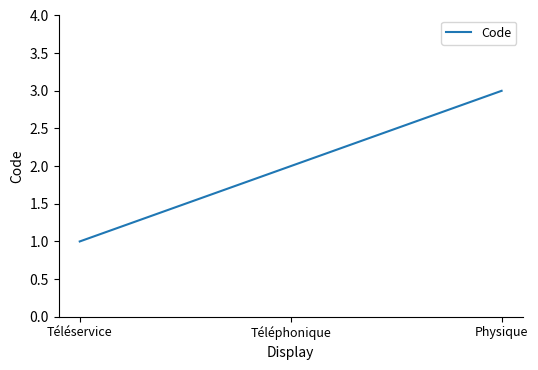

What is the difference between the values at Téléservice and Physique?

2